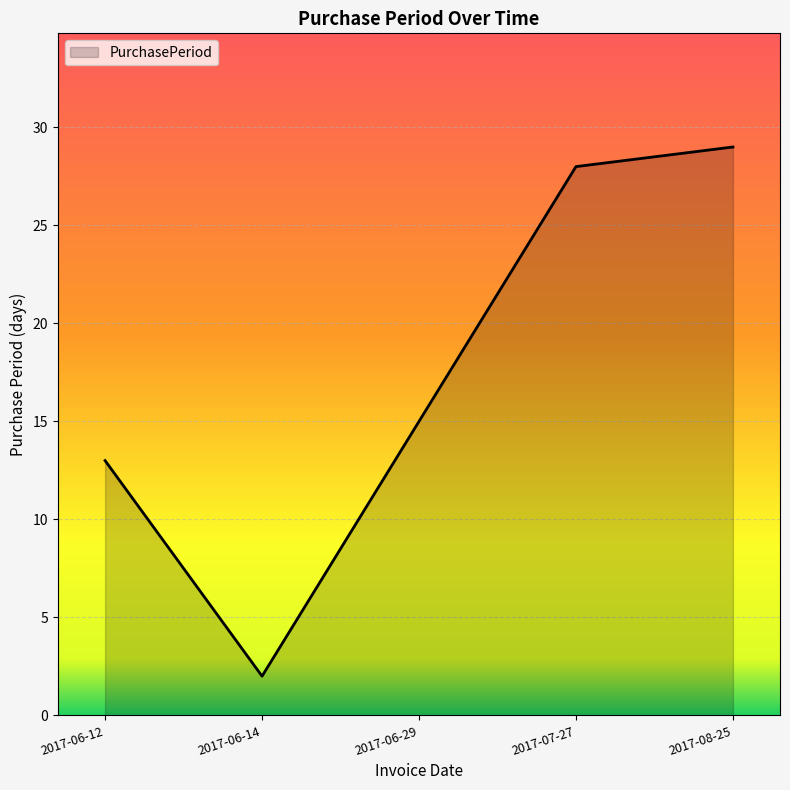

What position from the left is 2017-08-25?

5